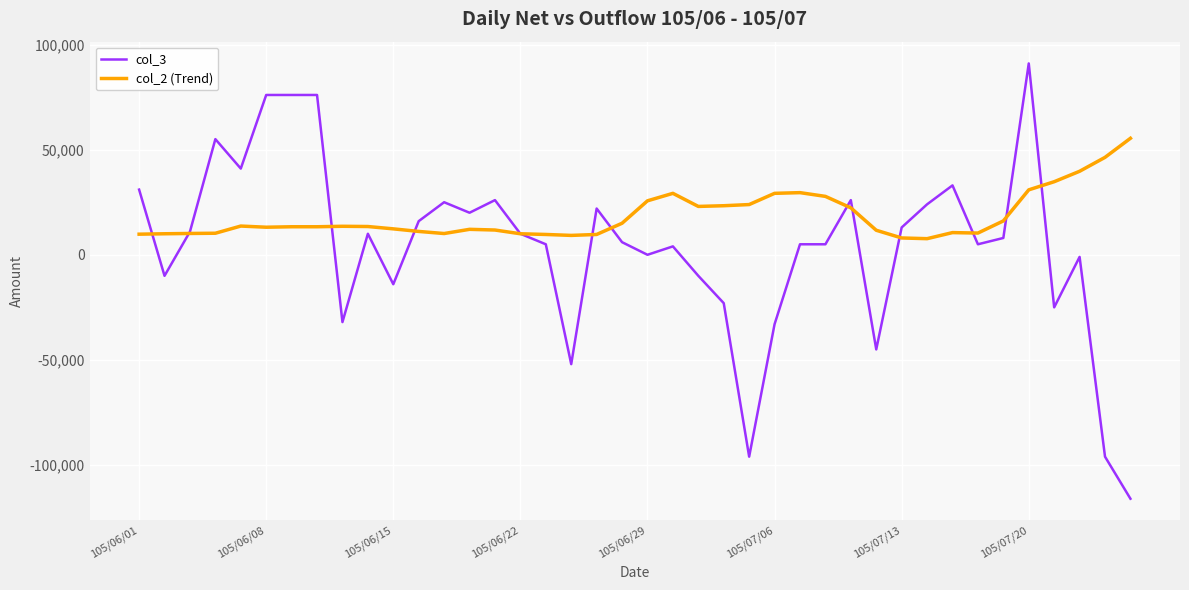

Which series has the largest range (max minus min)?

col_3